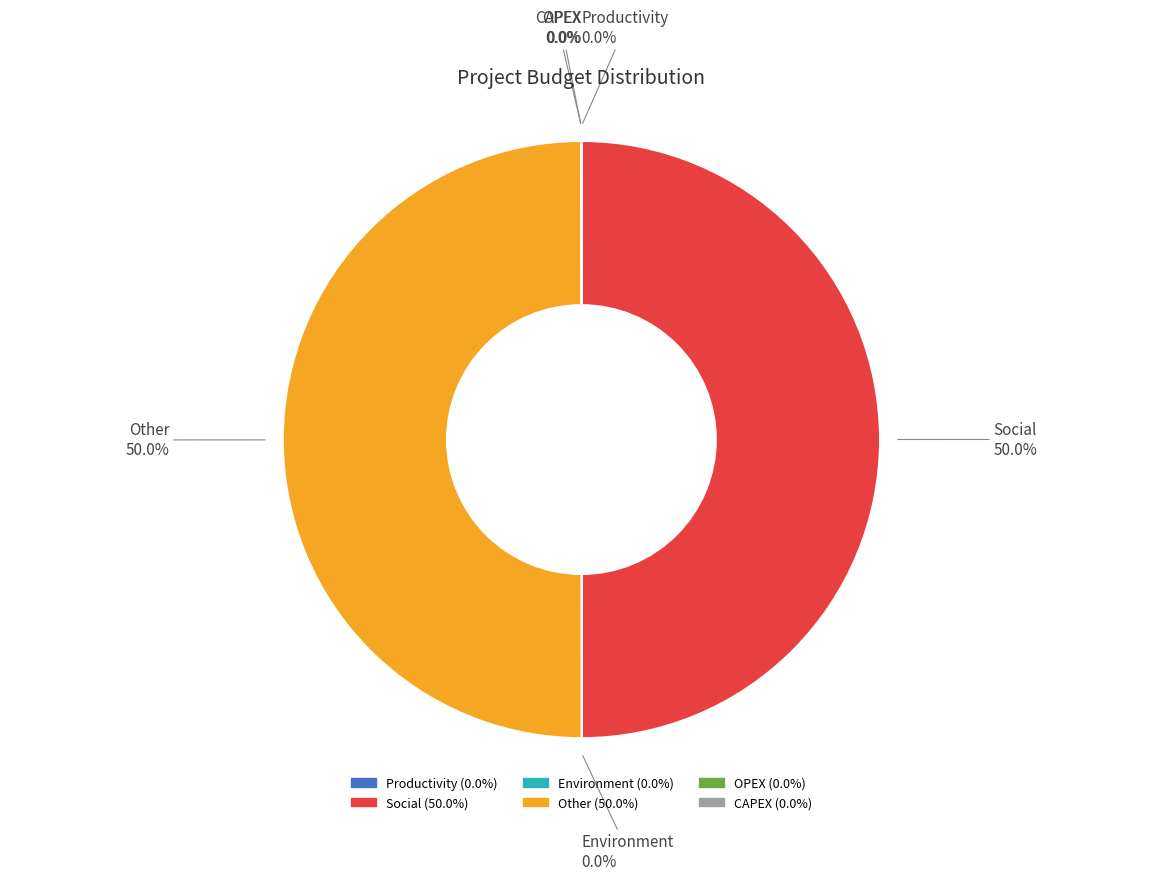

To the nearest percent, what is the difference between the largest and smallest slice percentages?

50%